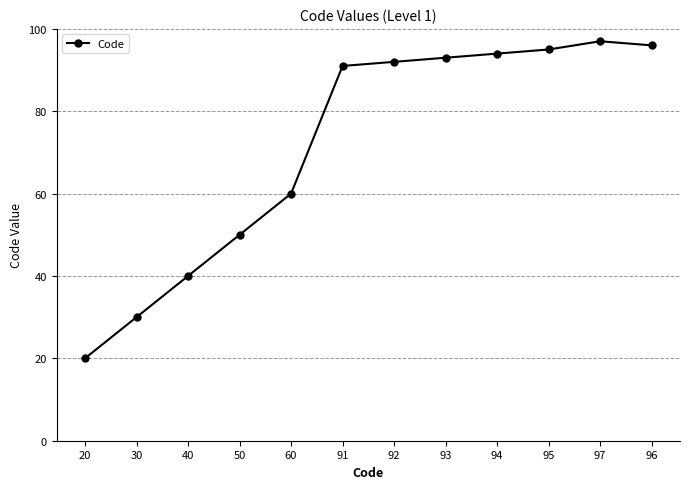

What is the smallest value displayed?

20